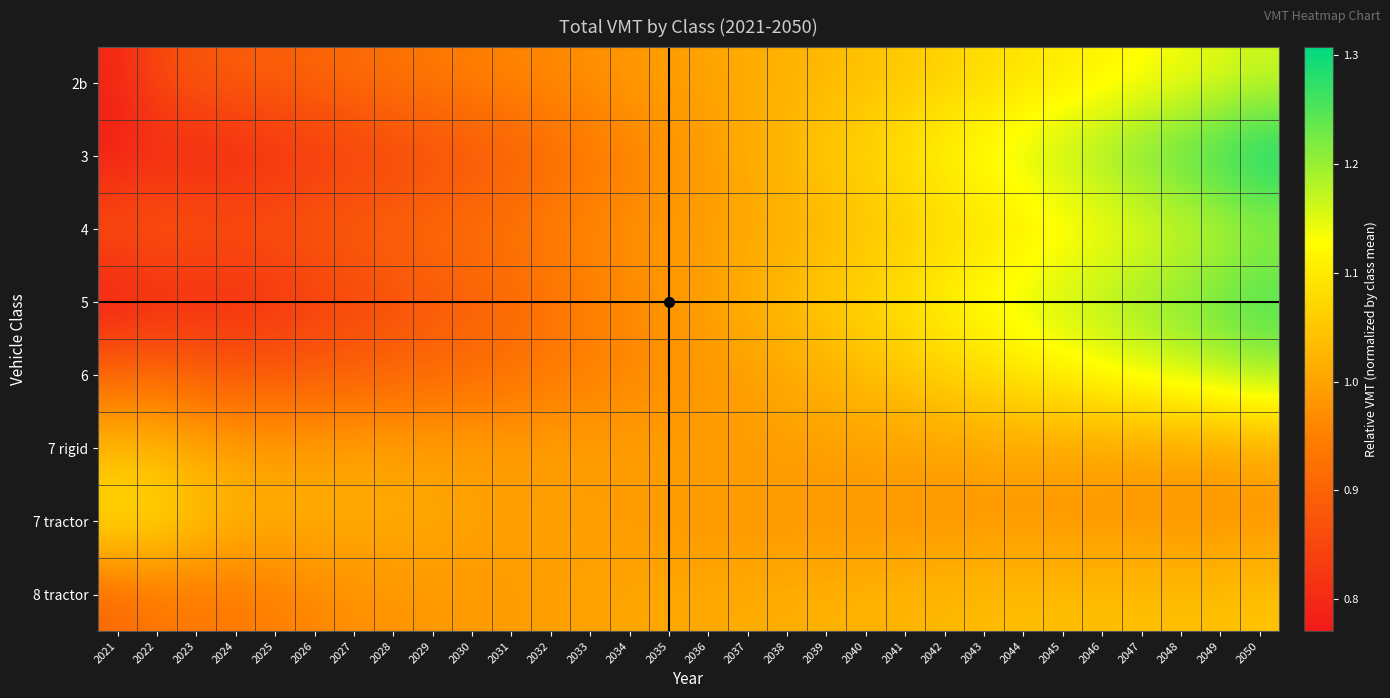

Which label corresponds to the largest value in the chart?

2050